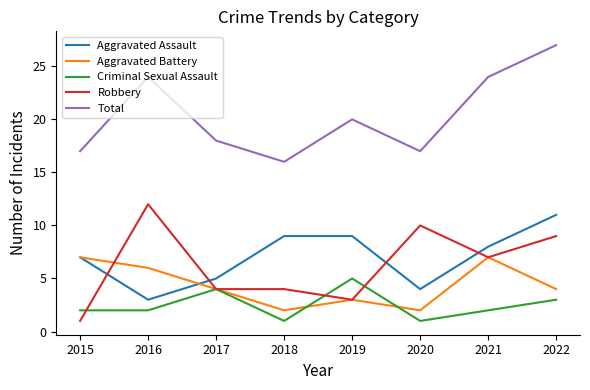

What are all the series names shown in the legend?

Aggravated Assault, Aggravated Battery, Criminal Sexual Assault, Robbery, Total